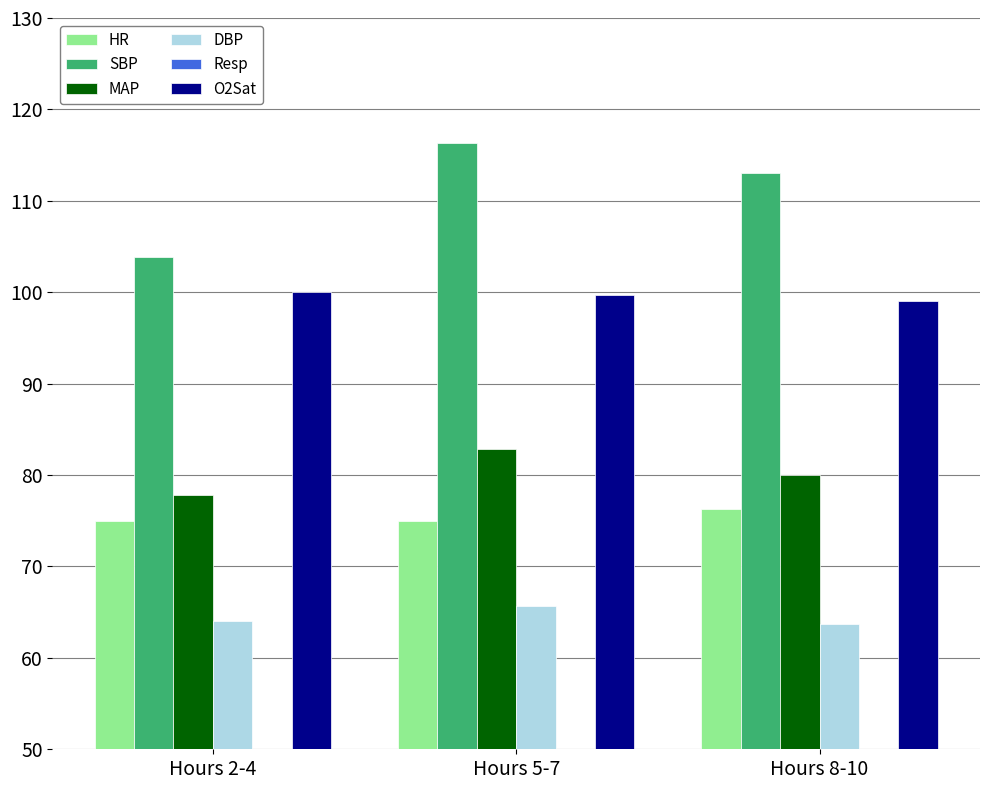

How many groups of bars are there?

3